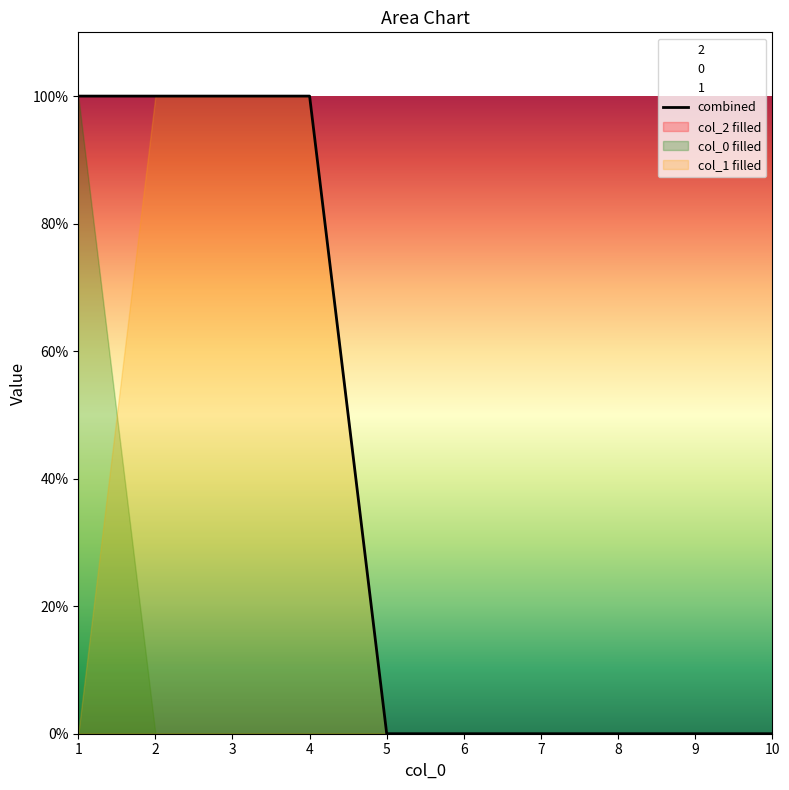

What is the greatest value displayed?

1